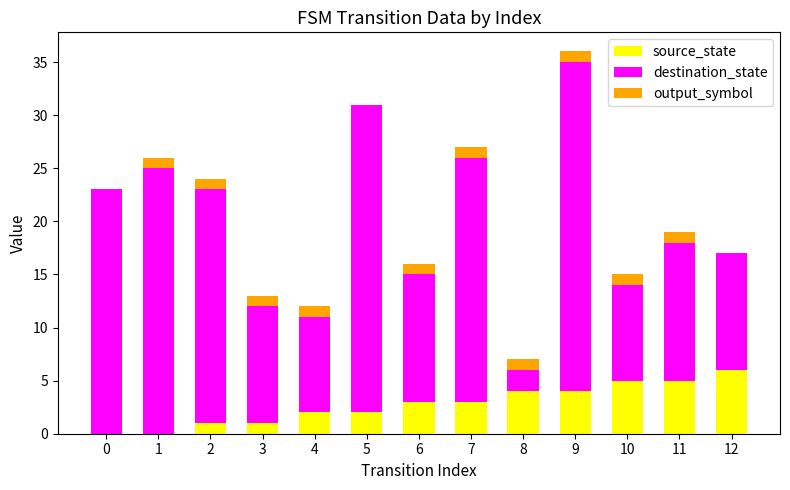

Which category has the highest value in the source_state series?

12